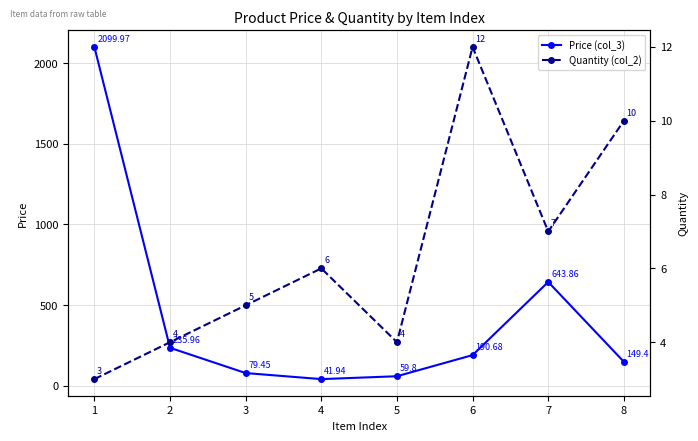

The Price (col_3) series shows 59.8 at 5. True or false?

True